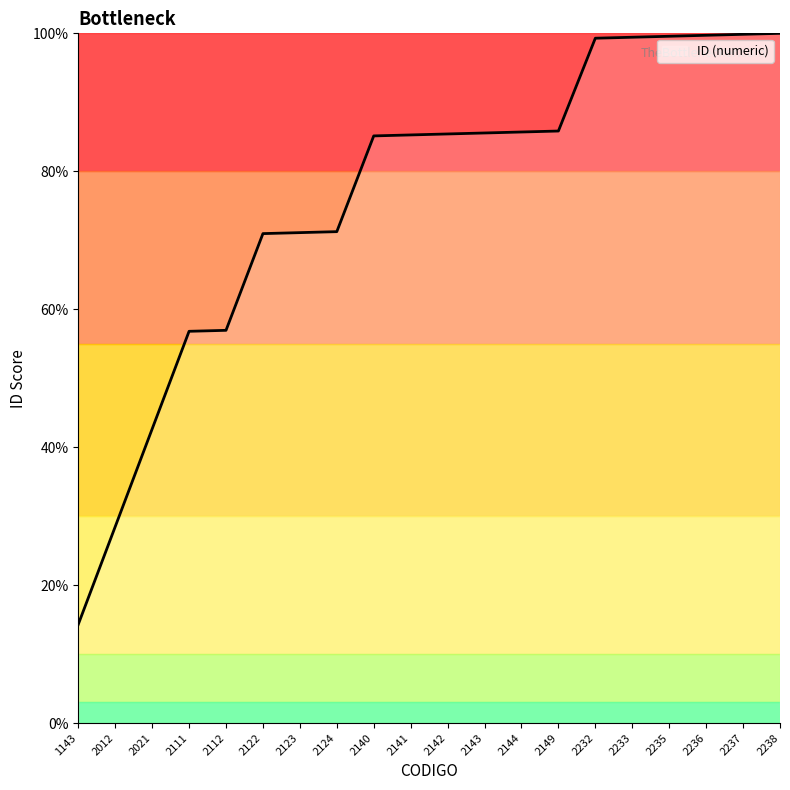

The value at 2237 is 29.9. True or false?

False